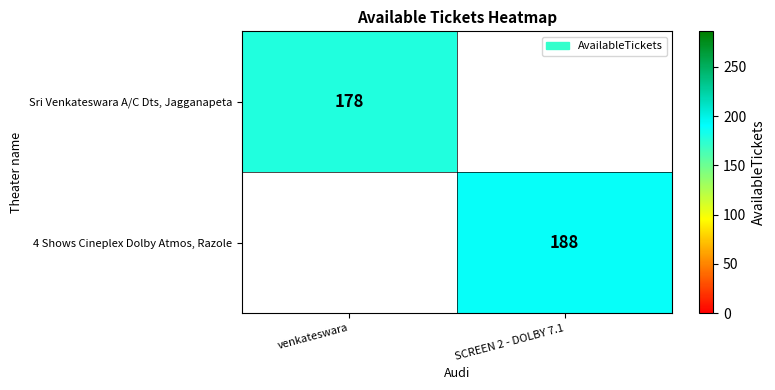

The 4 Shows Cineplex Dolby Atmos, Razole series shows 62.5 at SCREEN 2 - DOLBY 7.1. True or false?

False